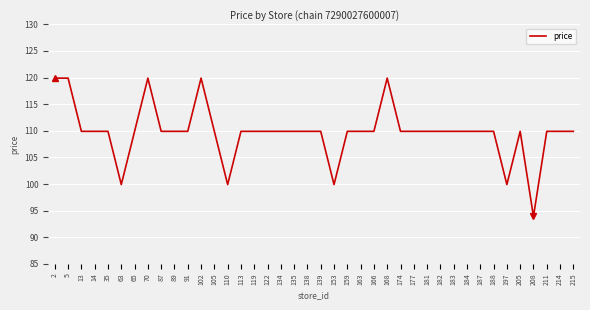

The value at 182 is 109.9. True or false?

True